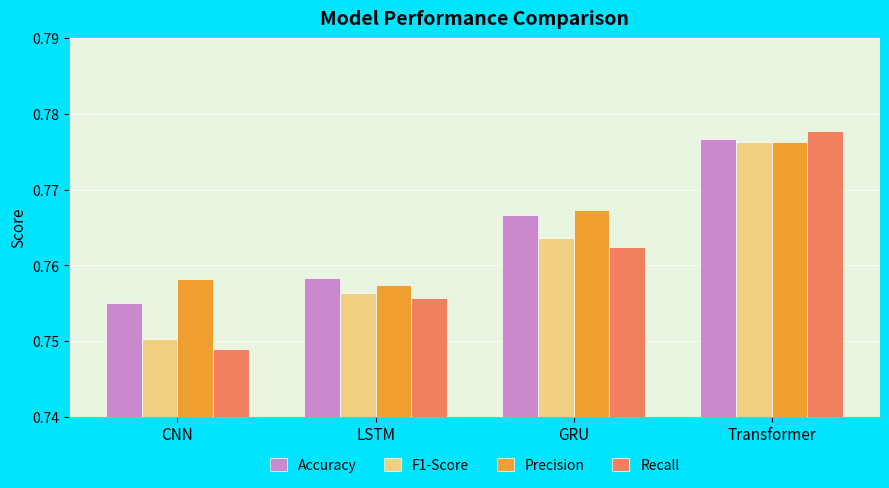

What is the sum of the Precision values at Transformer and GRU?

1.5